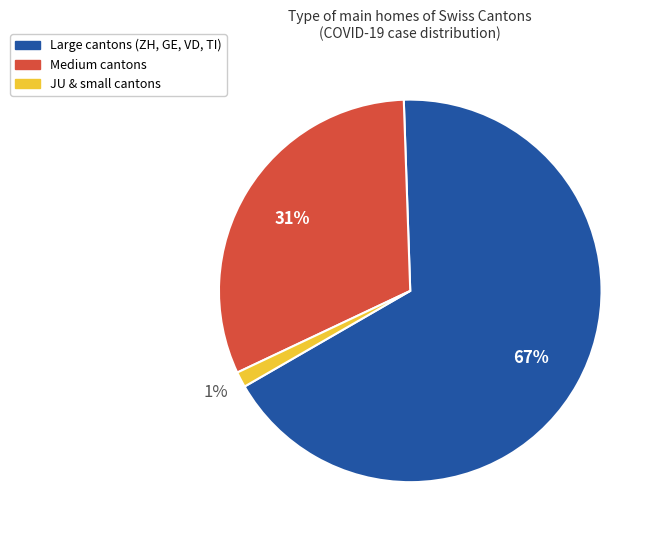

Is it true that JU & small cantons is 16% of the pie?

False